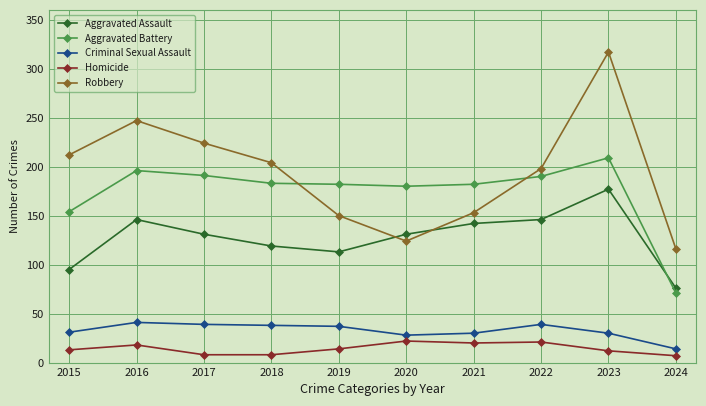

True or false: Criminal Sexual Assault has a value of 18 at 2022.

False